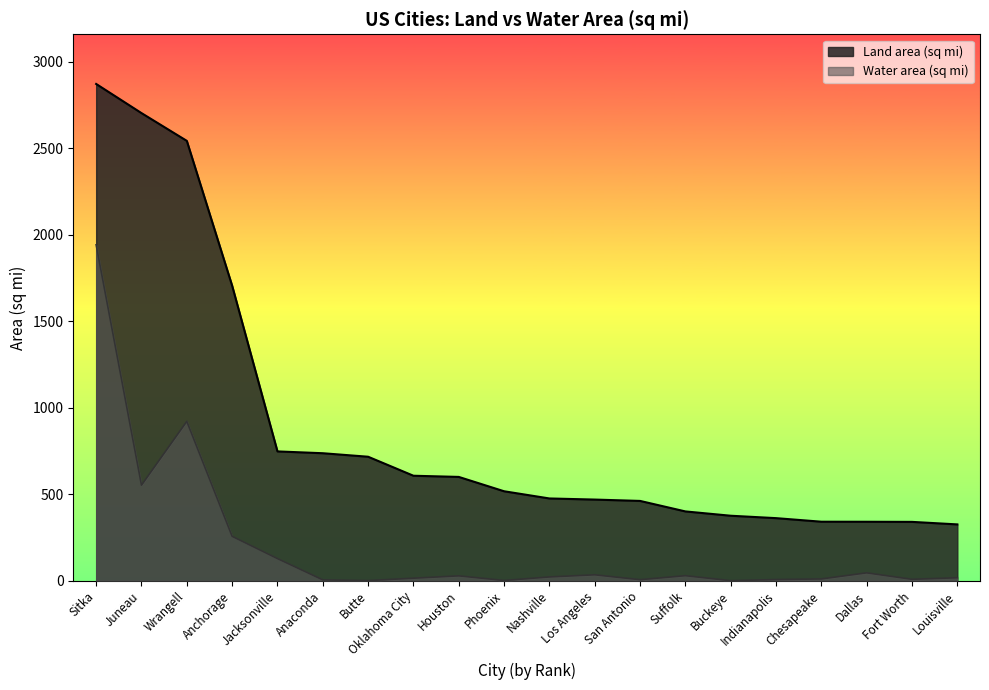

True or false: Water area (sq mi) and Land area (sq mi) intersect in this chart.

False